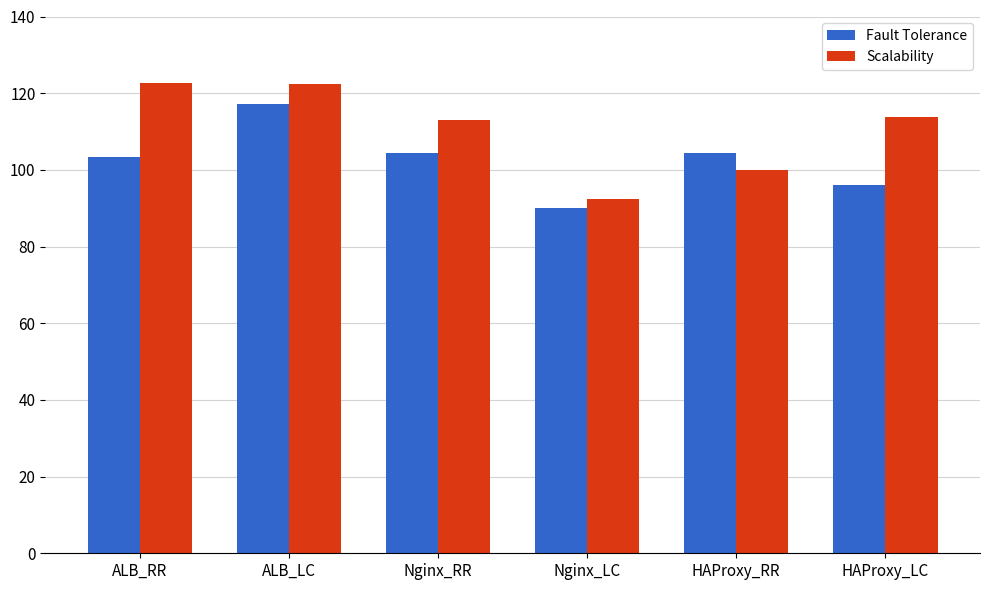

Which series has the widest spread of values?

Scalability